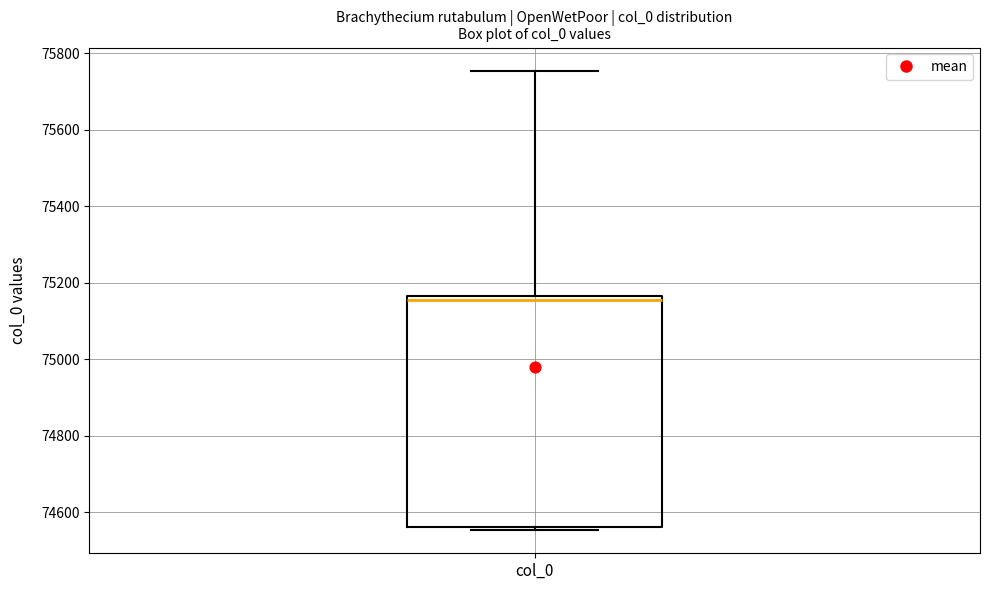

Read this box plot against the y-axis: the position of the median line, the range covered by the box, and the ends of both whiskers. The values are not printed on the chart, so give them approximately, as read against the axis.

median 75160 (just below the box's upper edge), box 74560 to 75160, whiskers 74560 (just below the box's lower edge) to 75760